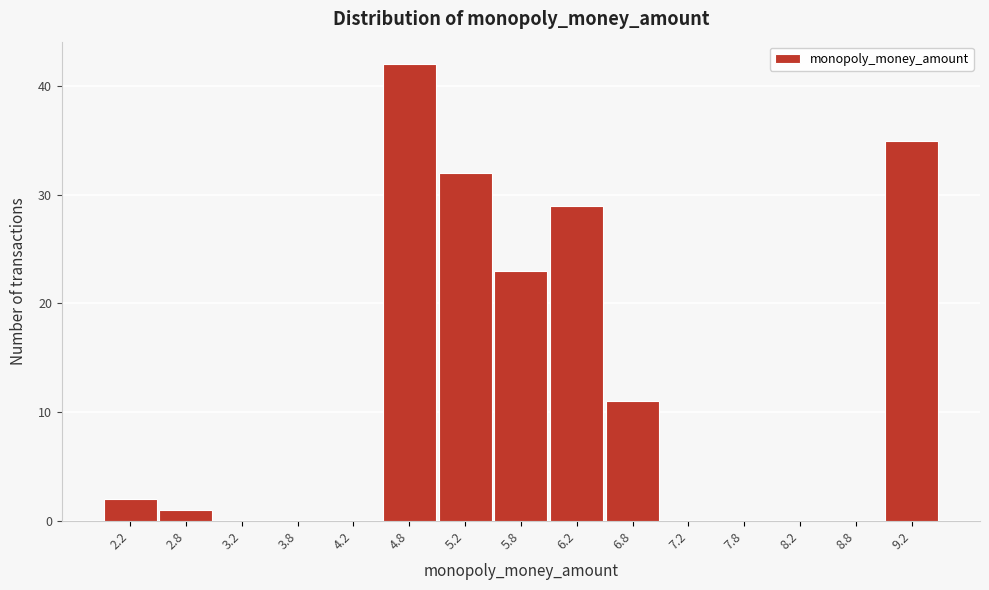

Reading left to right, list every bar in this chart as the range it spans on the x-axis followed by its height. The values are not printed on the chart, so give them approximately, as read against the axis.

2.0 to 2.5: 2
2.5 to 3.0: 1
3.0 to 3.5: 0
3.5 to 4.0: 0
4.0 to 4.5: 0
4.5 to 5.0: 42
5.0 to 5.5: 32
5.5 to 6.0: 23
6.0 to 6.5: 29
6.5 to 7.0: 11
7.0 to 7.5: 0
7.5 to 8.0: 0
8.0 to 8.5: 0
8.5 to 9.0: 0
9.0 to 9.5: 35